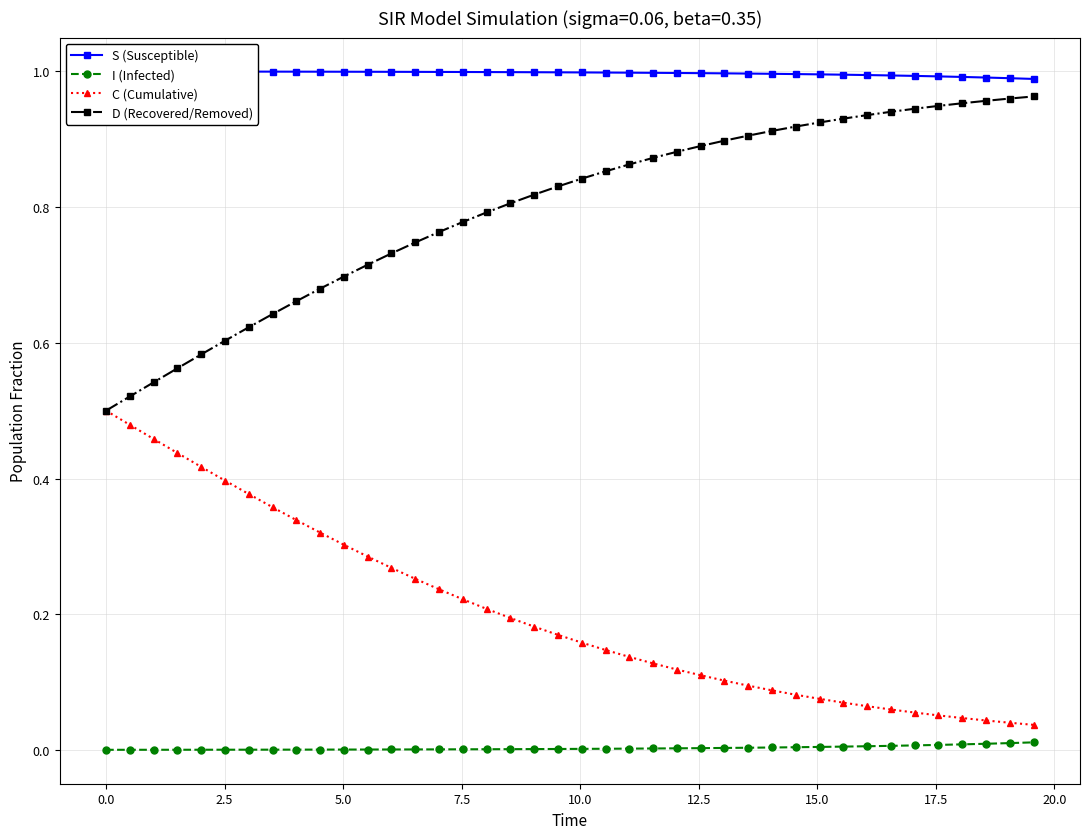

Which series has the largest total across all categories?

S (Susceptible)